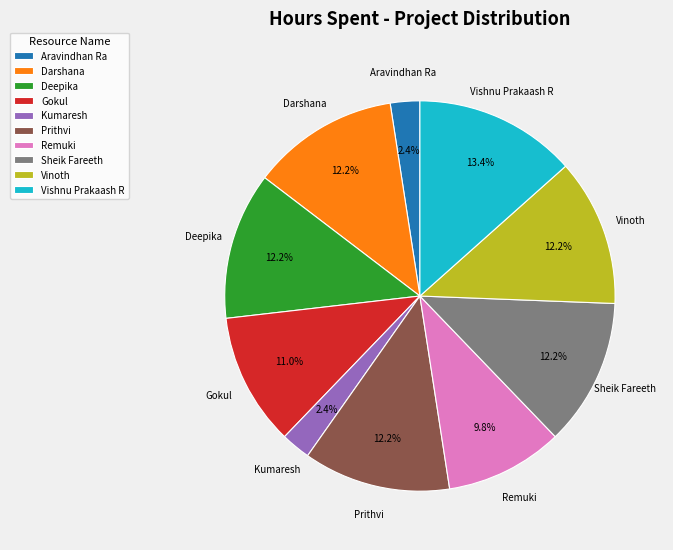

To the nearest percent, what portion does Remuki represent?

10%